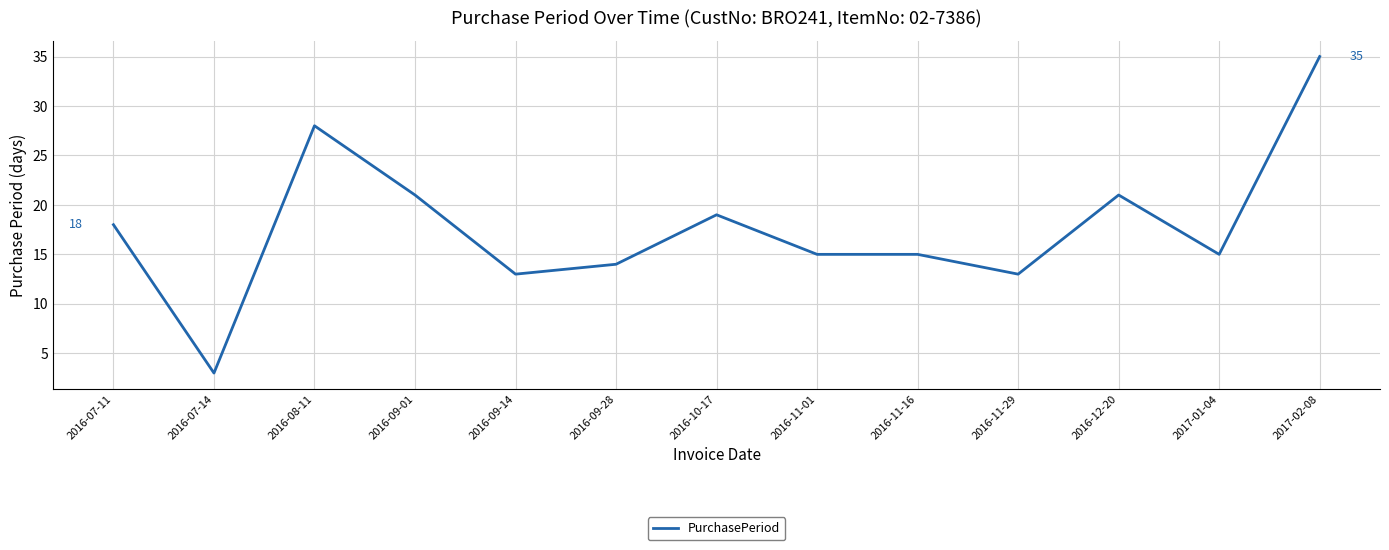

Which category has the highest value across all series?

2017-02-08